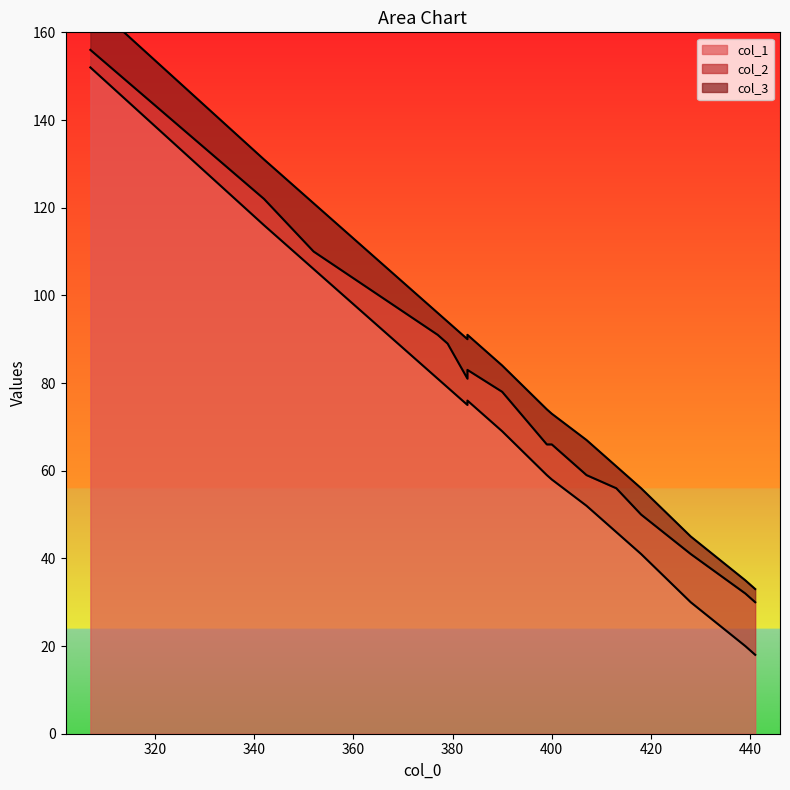

How many data points does each series have?

16